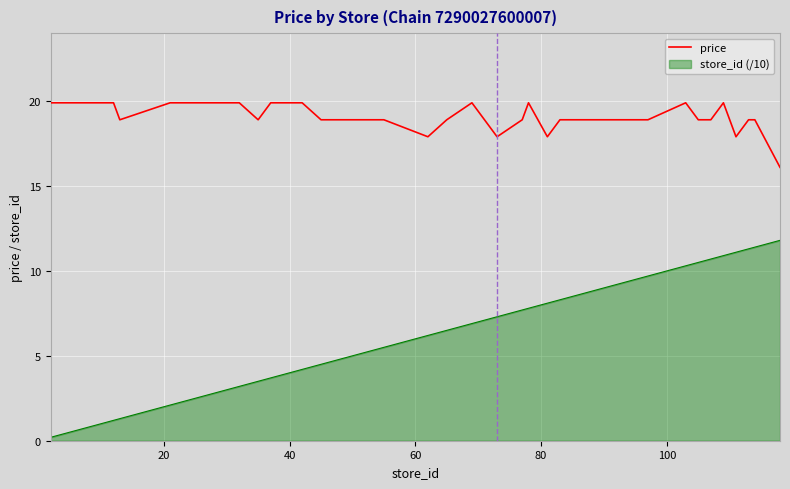

Which series has the widest spread of values?

store_id (/10)